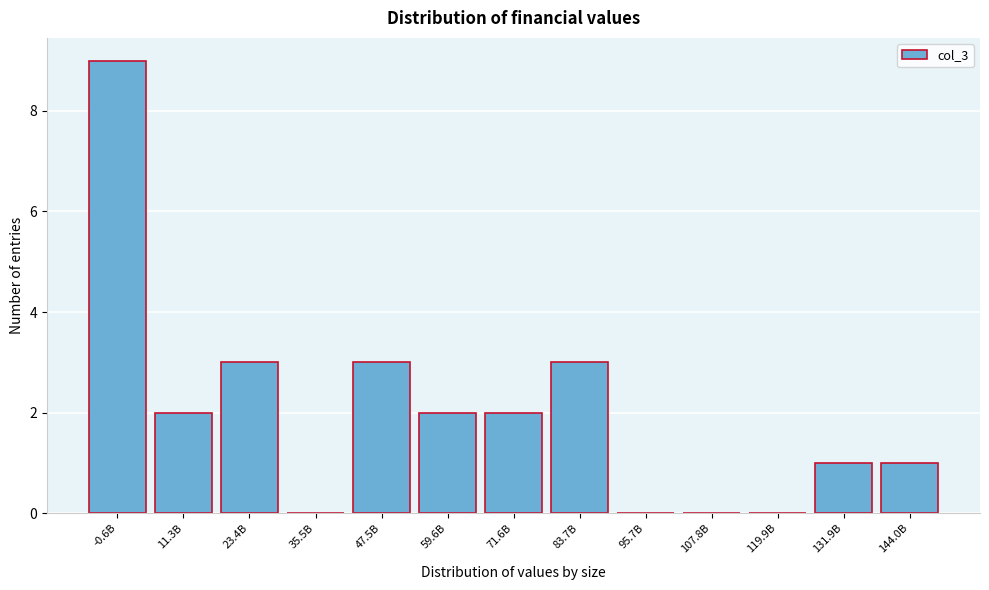

Reading left to right, transcribe all the data shown in this chart.

-0.6B=9	11.3B=2	23.4B=3	35.5B=0	47.5B=3	59.6B=2	71.6B=2	83.7B=3	95.7B=0	107.8B=0	119.9B=0	131.9B=1	144.0B=1